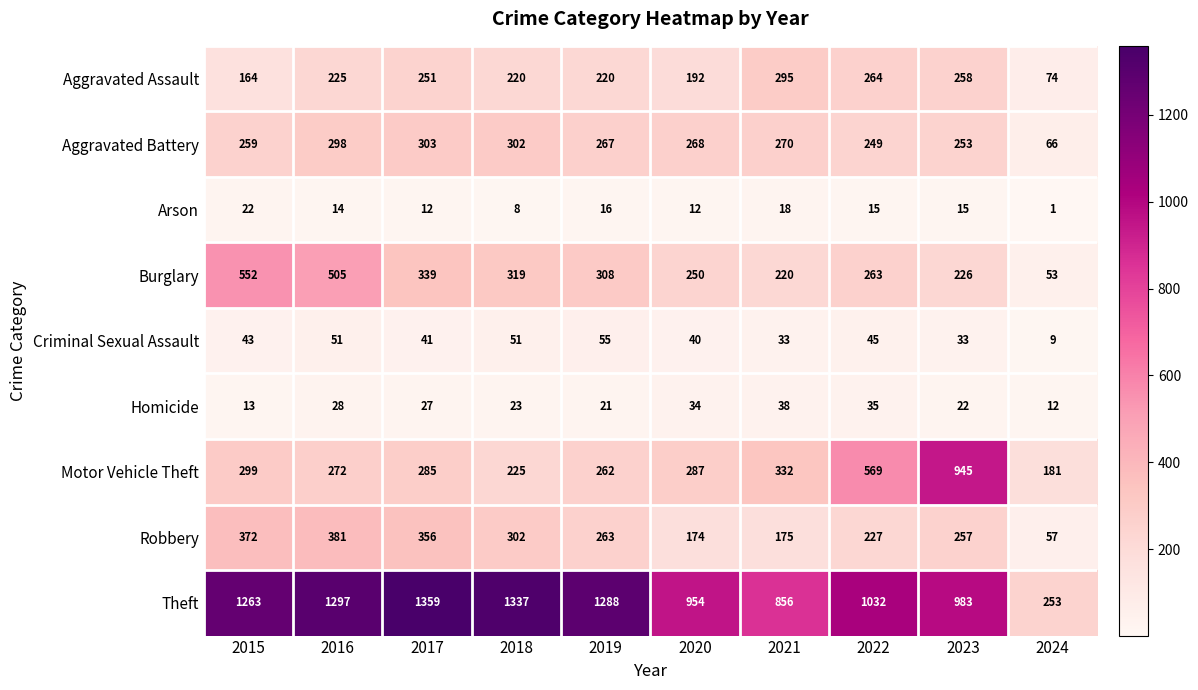

At which label does Robbery first exceed 263?

2015